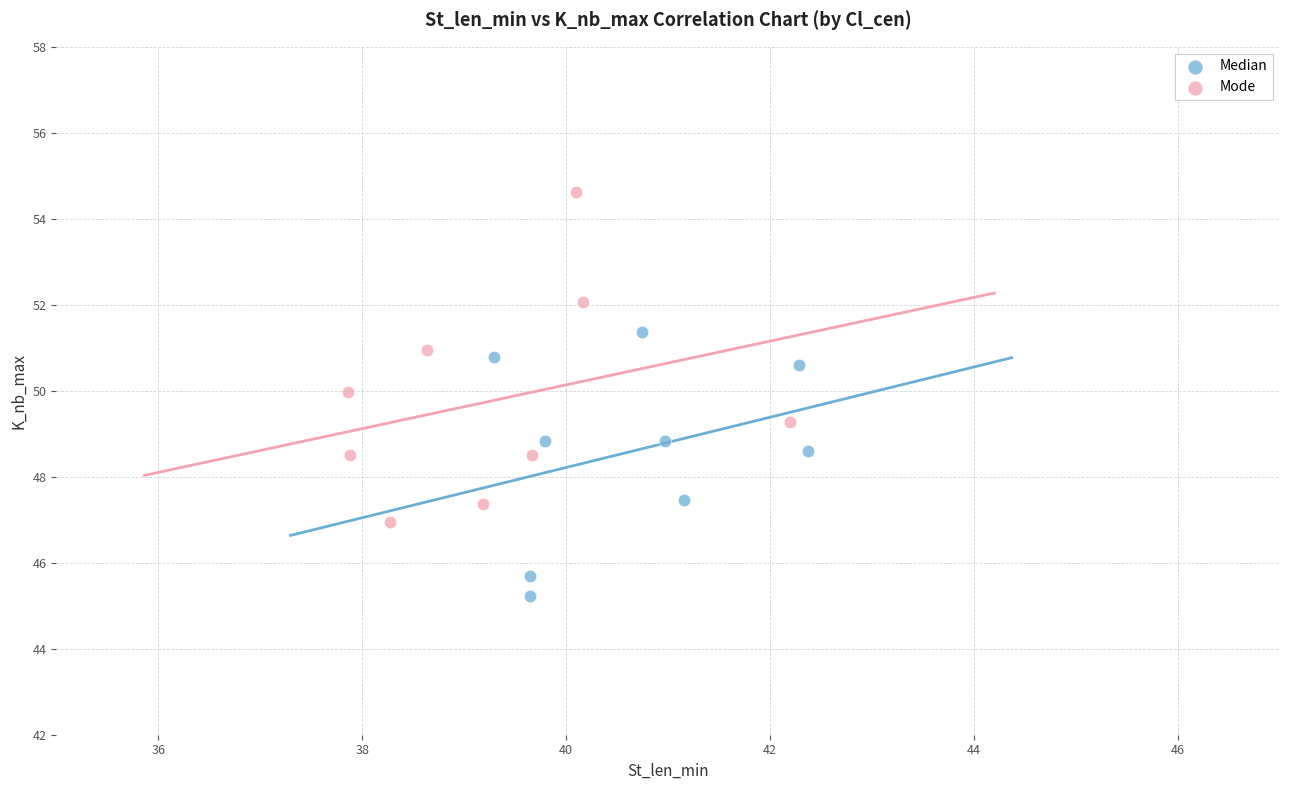

Which series contains the lowest Y value?

Median